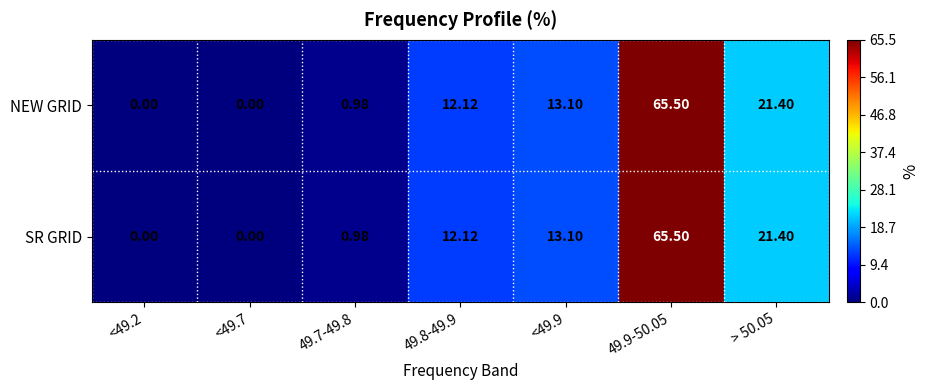

Is the value of NEW GRID at 49.9-50.05 greater than the value of SR GRID at <49.7?

Yes